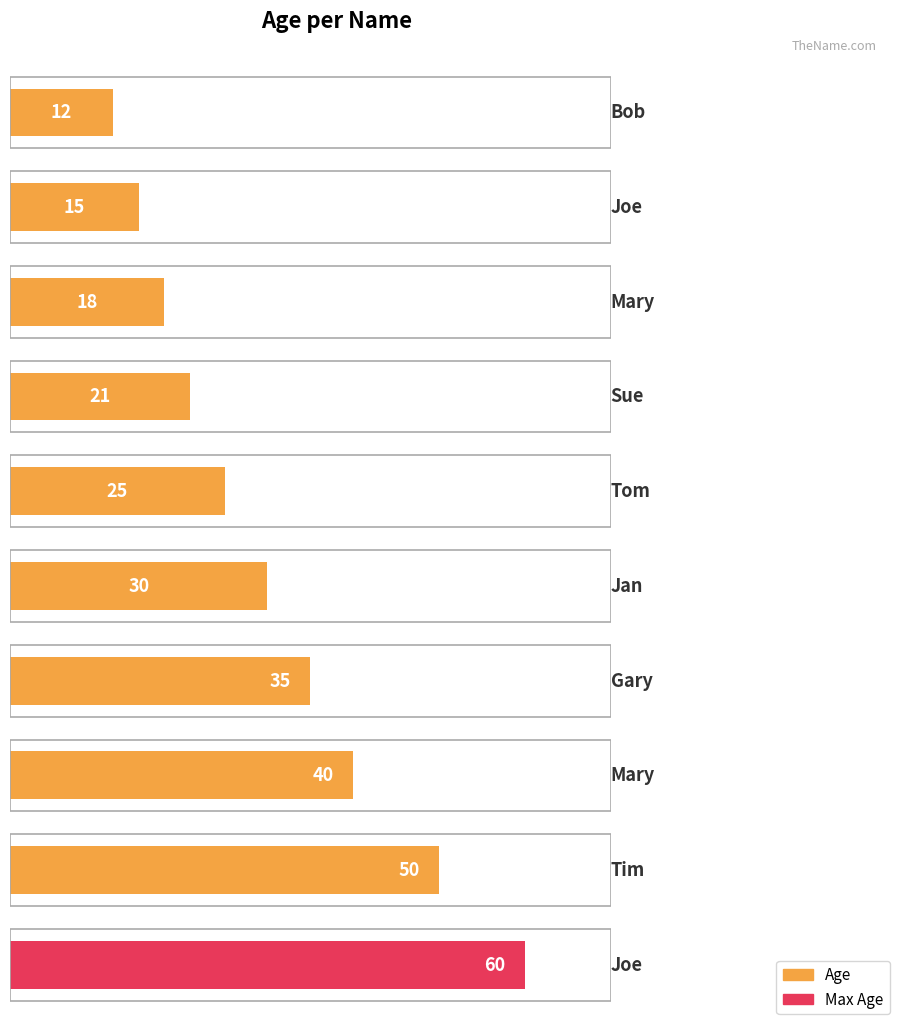

Which label corresponds to the smallest value in the chart?

Bob